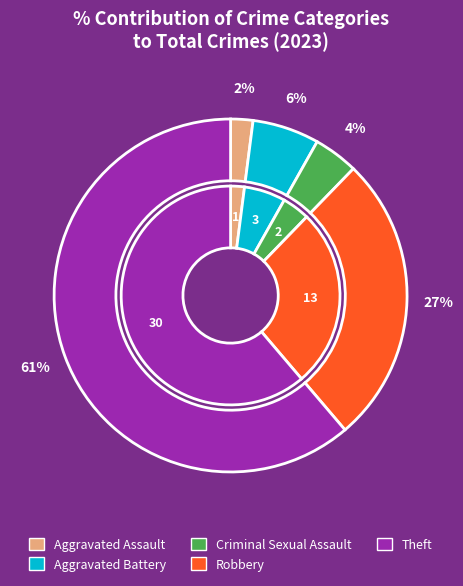

Is the sum of Robbery and Aggravated Assault greater than half?

No